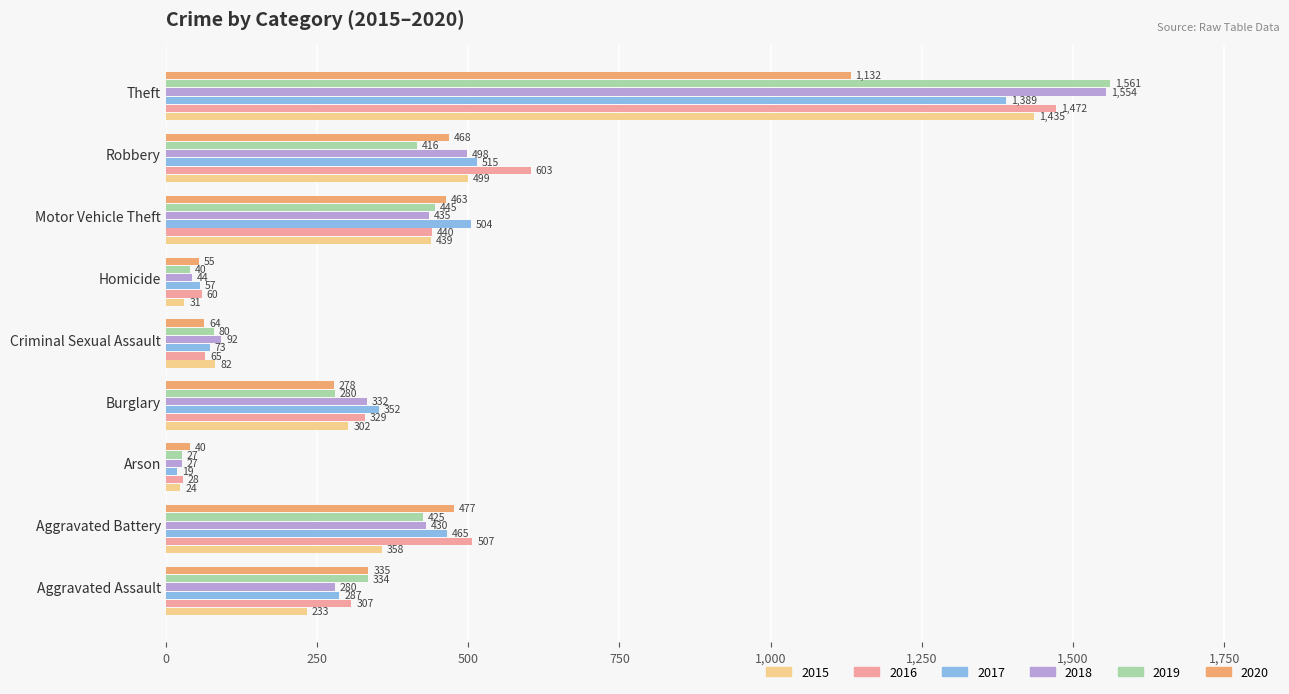

What is the average value of the 2018 series?

410